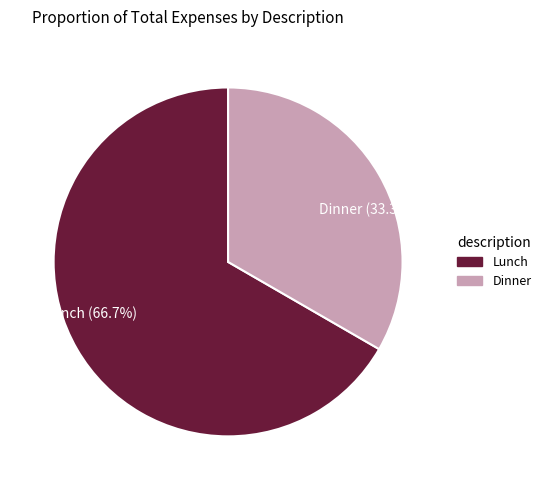

Does Dinner account for over 50% of the chart?

No